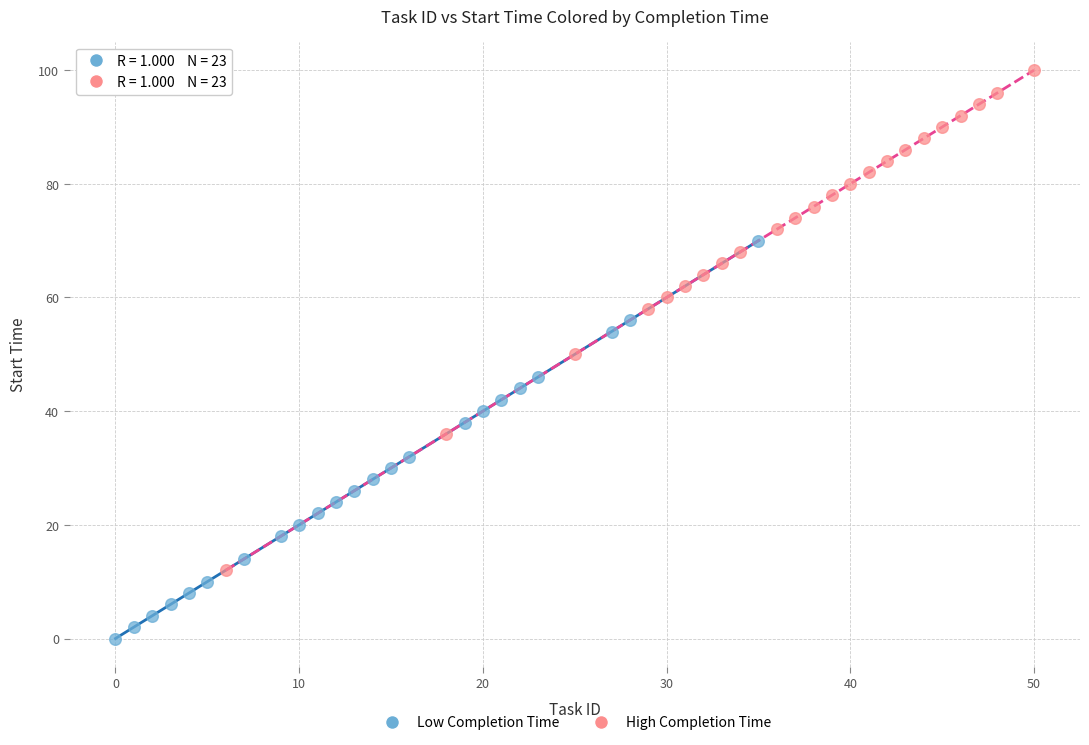

Which series contains the highest Y value?

High Completion Time